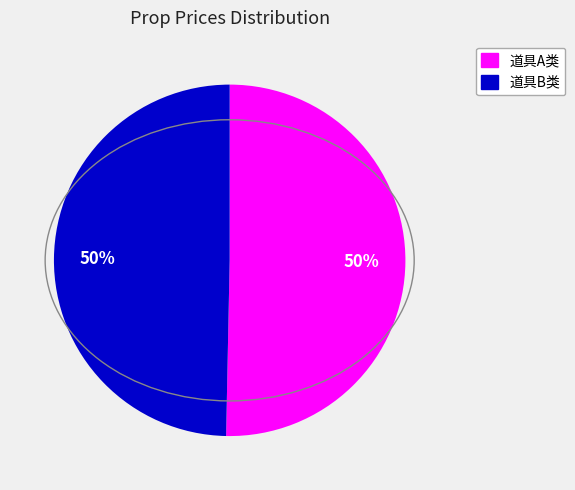

To the nearest percent, what is the average slice percentage?

50%